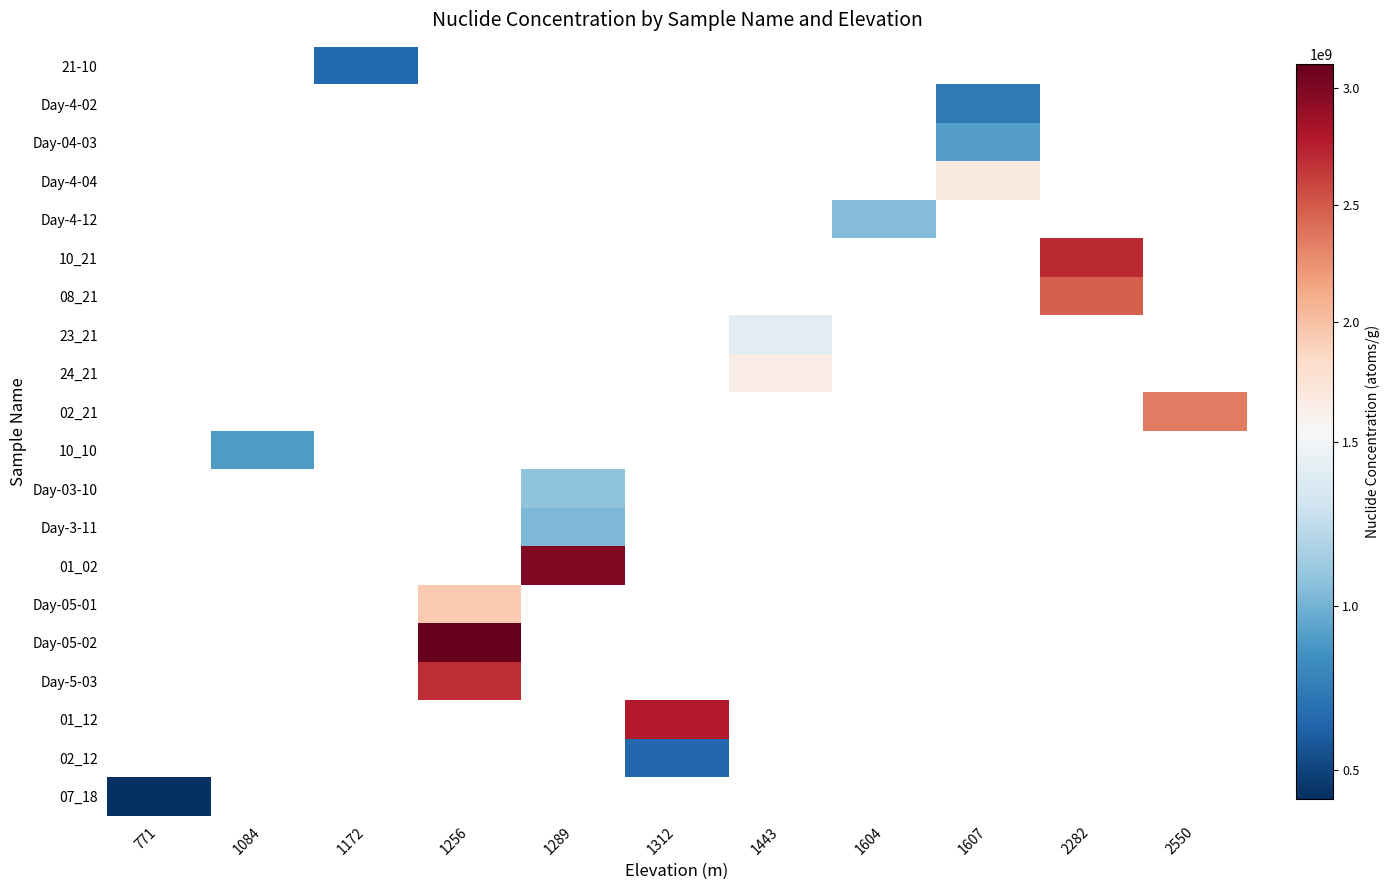

What is the minimum value shown in the chart?

412900000.0